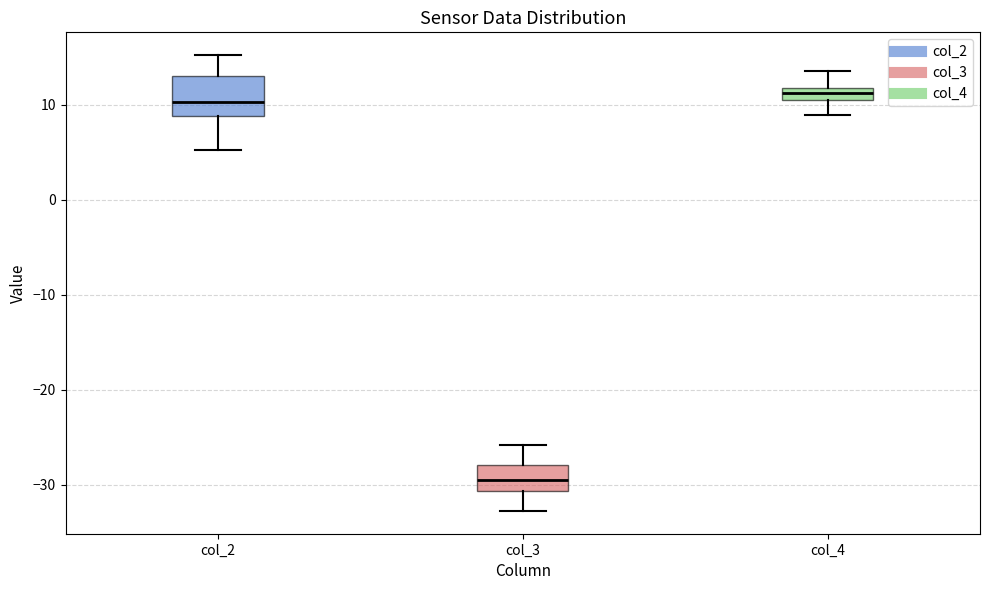

Which box is the tallest, from its lower edge to its upper edge?

col_2